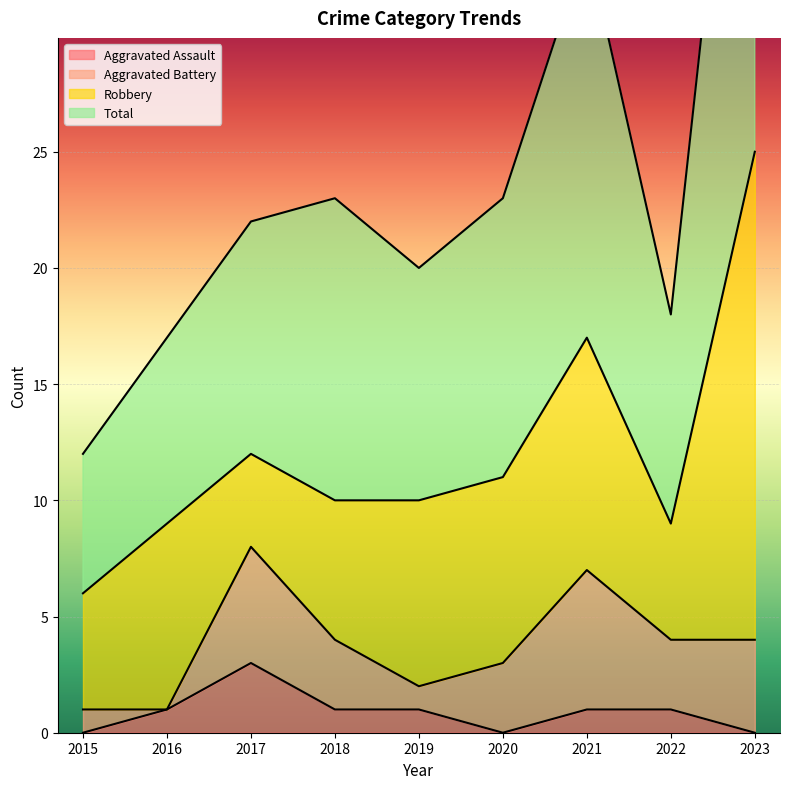

Where is the first local maximum for Aggravated Assault?

2017